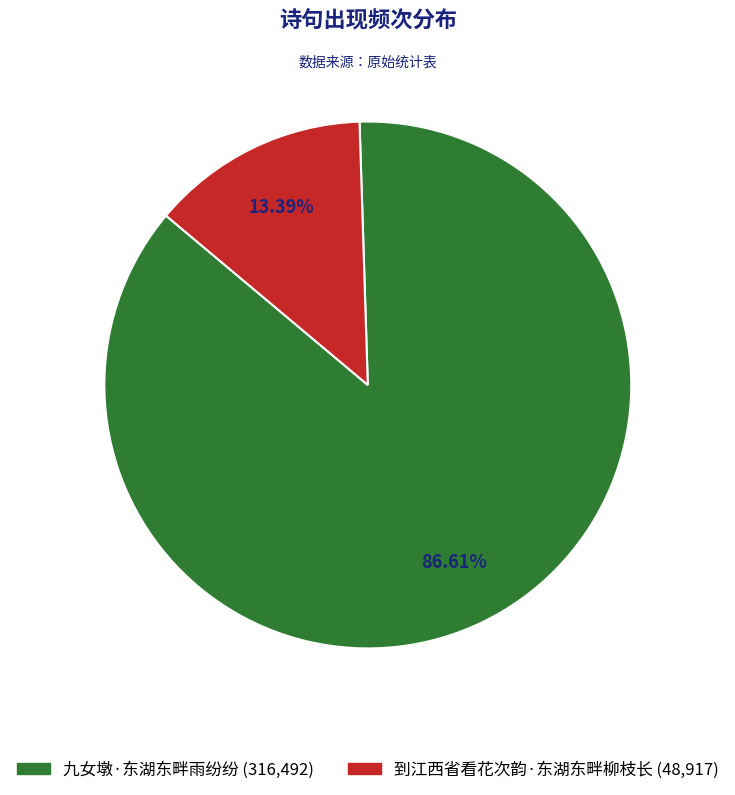

To the nearest percent, what percentage of the pie is 九女墩·东湖东畔雨纷纷?

87%